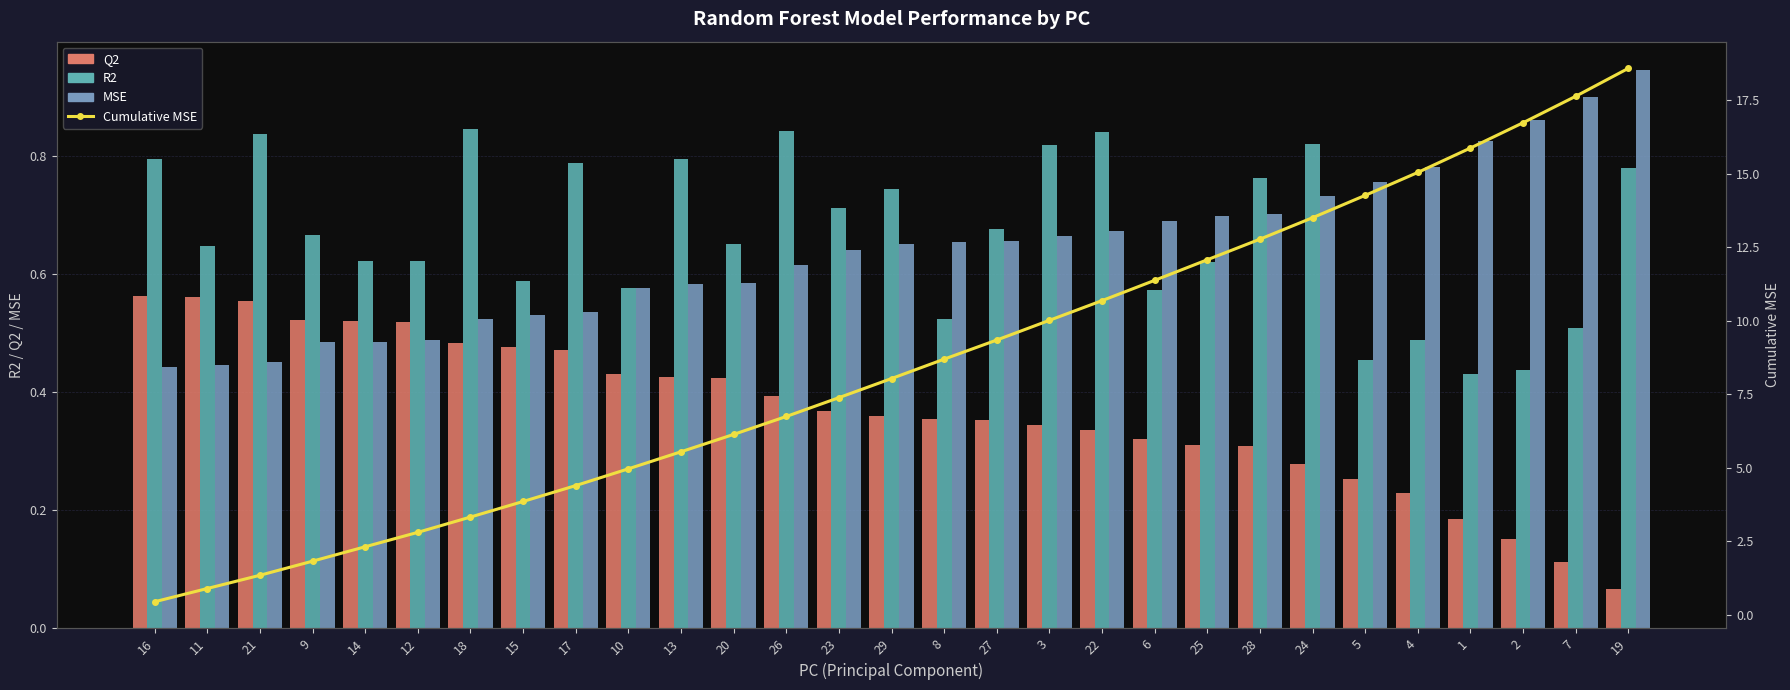

What is the sum of all MSE values?

18.6